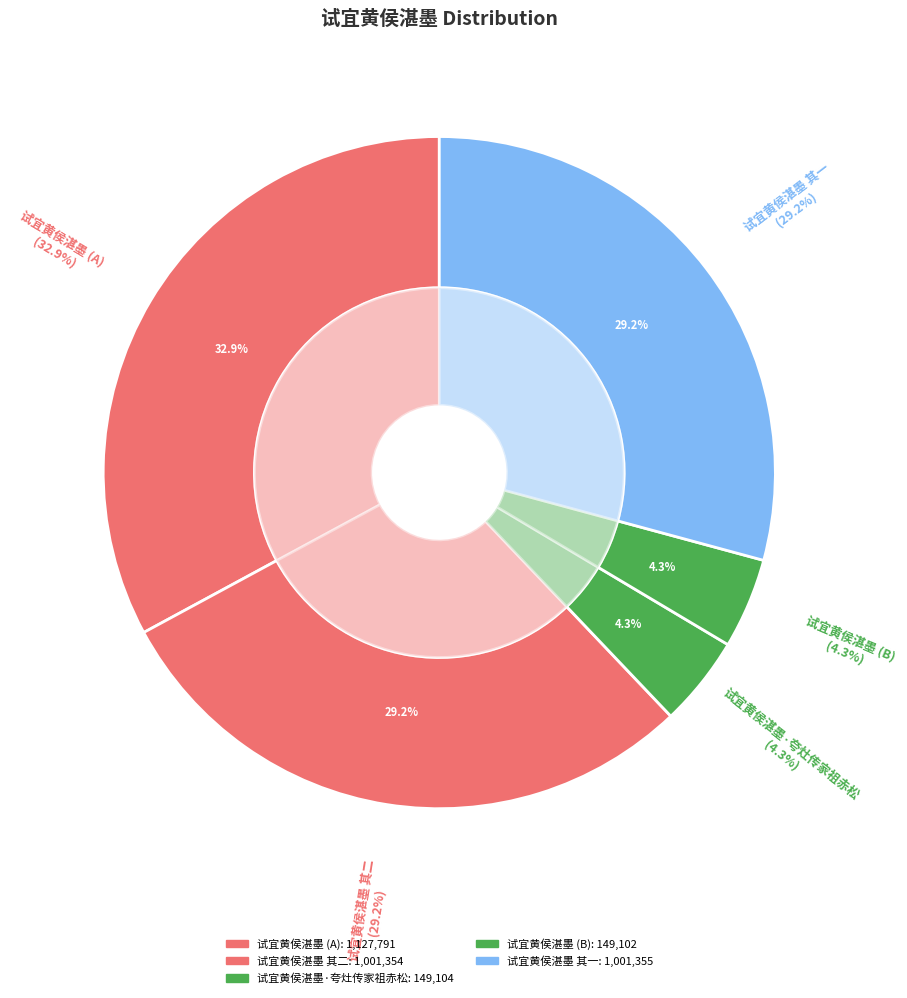

What percentage is the 试宜黄侯湛墨 其一 slice, to the nearest percent?

29%